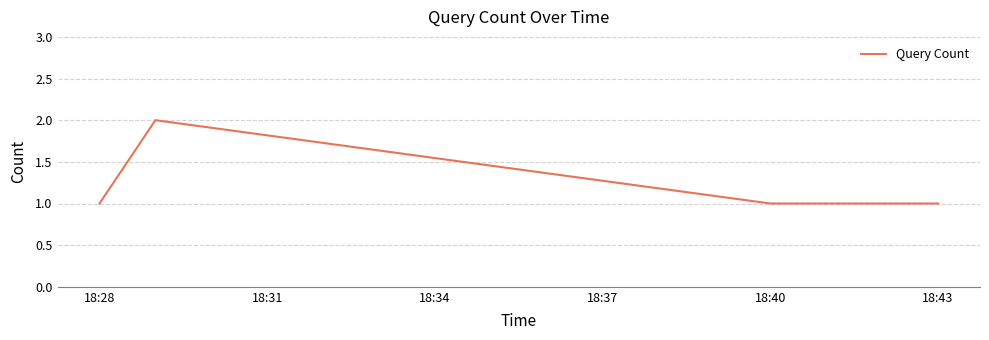

What is the sum of all values?

6